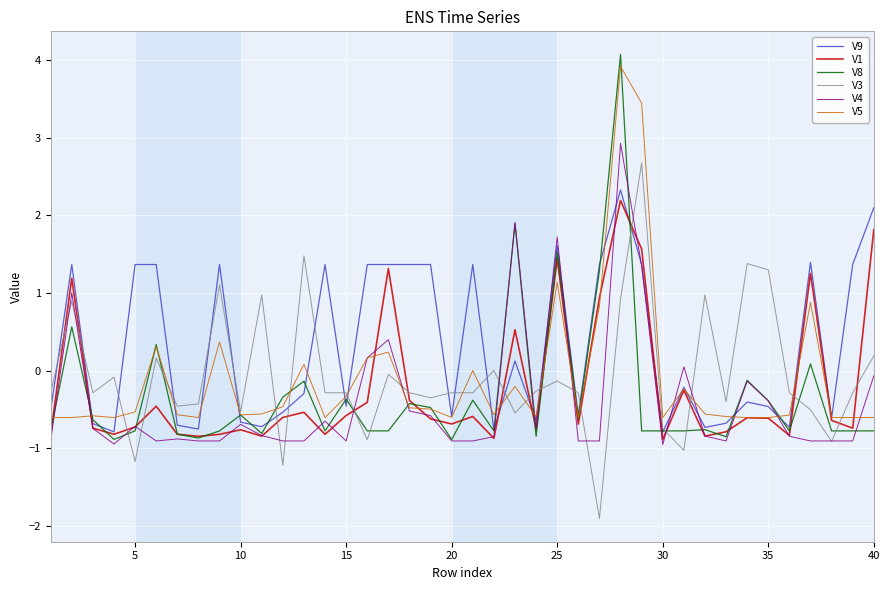

Which series has the largest total across all categories?

V9